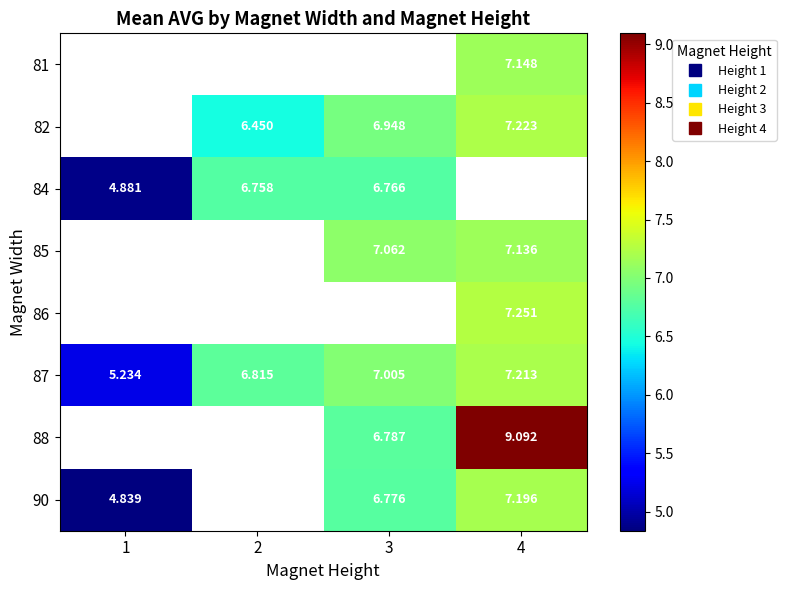

How many values in 81 are above zero?

1